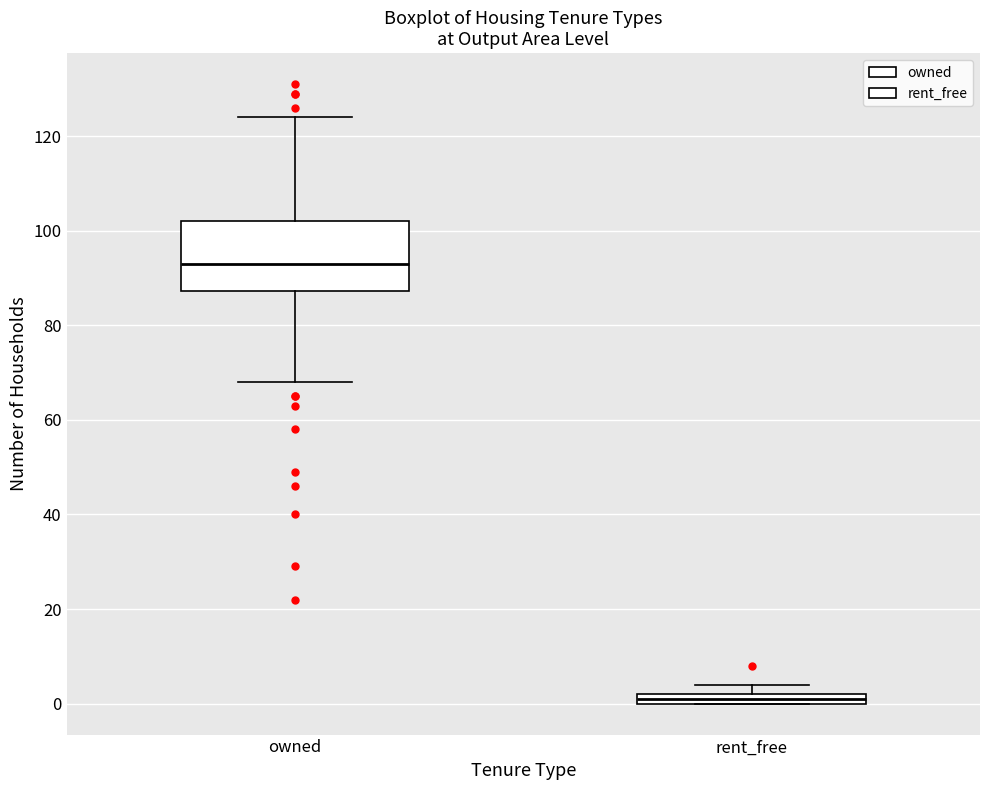

Which box has the highest median line?

owned